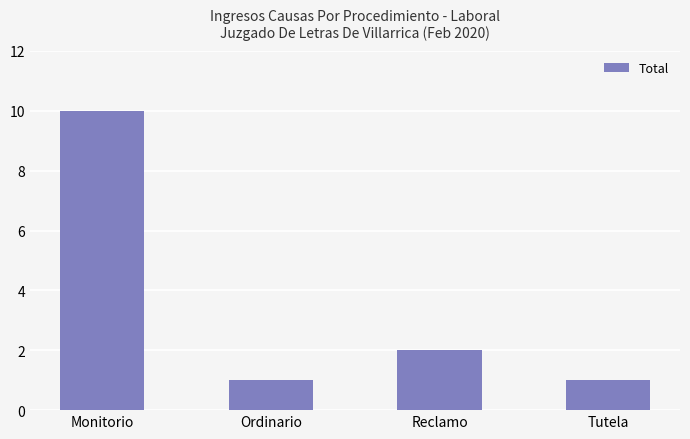

Reading left to right, transcribe all the data shown in this chart.

Monitorio=10	Ordinario=1	Reclamo=2	Tutela=1